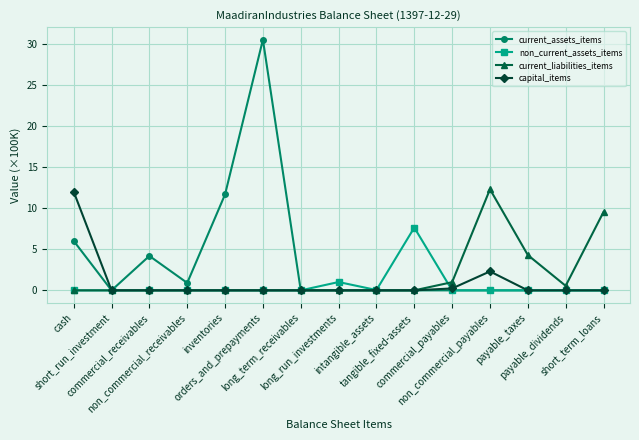

What is the difference between the second highest and second lowest values in the current_liabilities_items series?

9.5